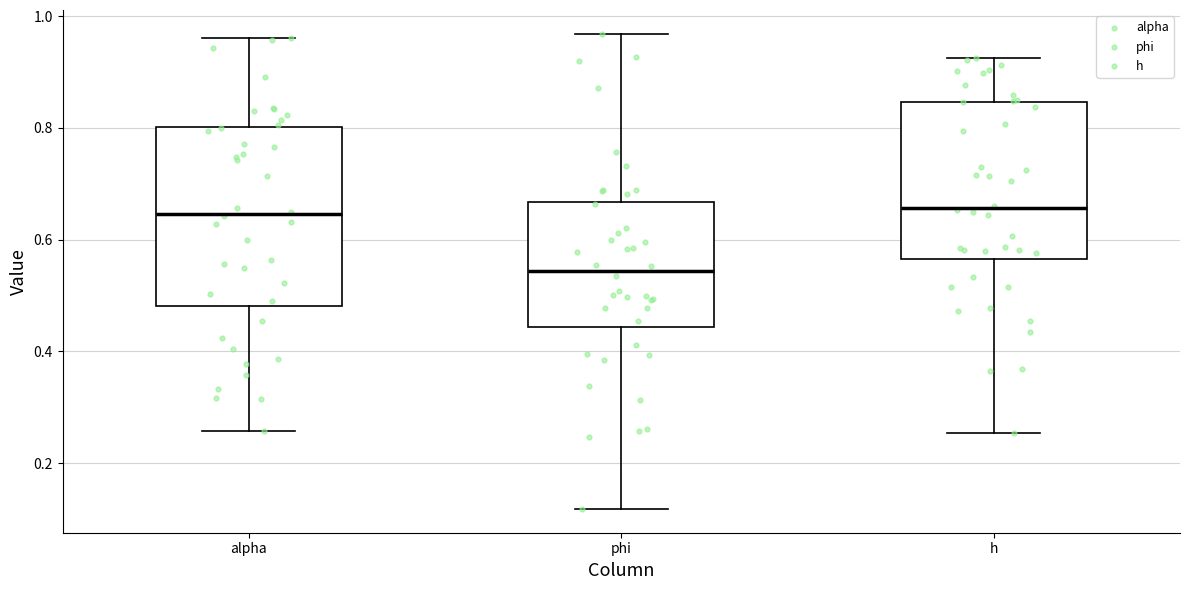

Reading left to right, transcribe this box plot: for each box, give where its median line is, the range the box spans, and where its two whiskers end, as read against the y-axis. The values are not printed on the chart, so give them approximately, as read against the axis.

alpha: median 0.64, box 0.48 to 0.80, whiskers 0.26 to 0.96
phi: median 0.54, box 0.44 to 0.66, whiskers 0.12 to 0.96
h: median 0.66, box 0.56 to 0.84, whiskers 0.26 to 0.92